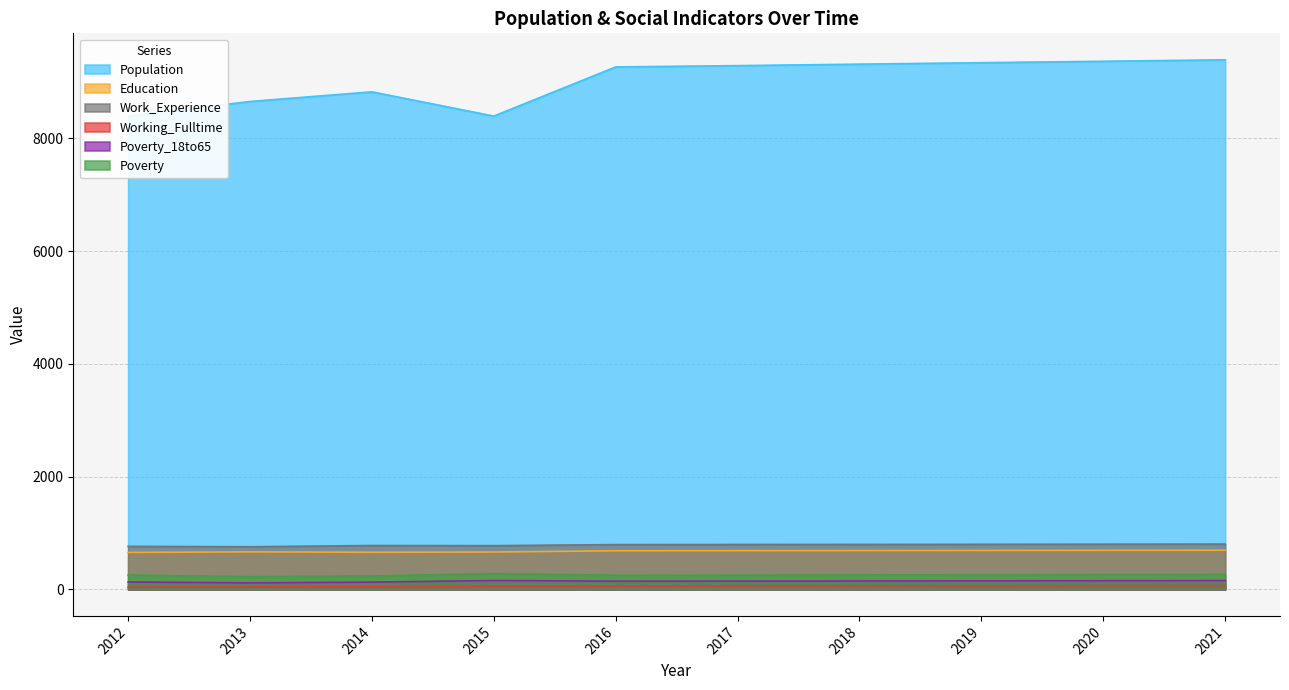

Does the chart display data point markers on the line(s)?

No